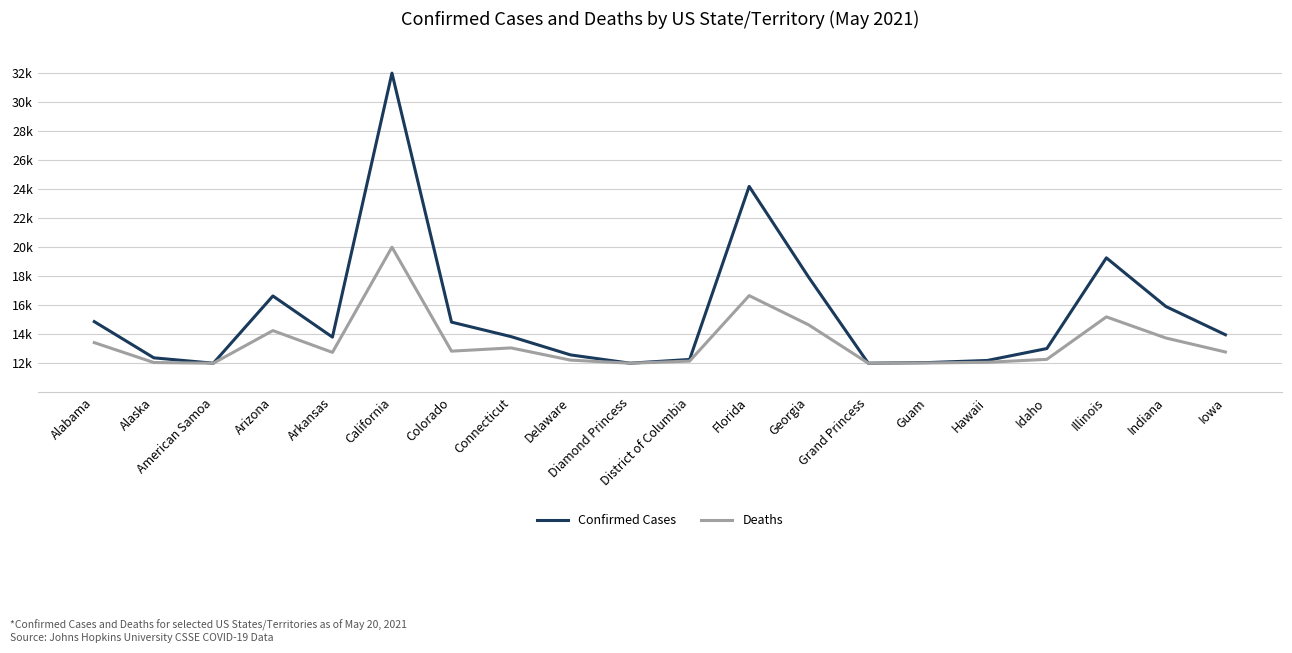

What is the label of the 9th point from the left?

Delaware